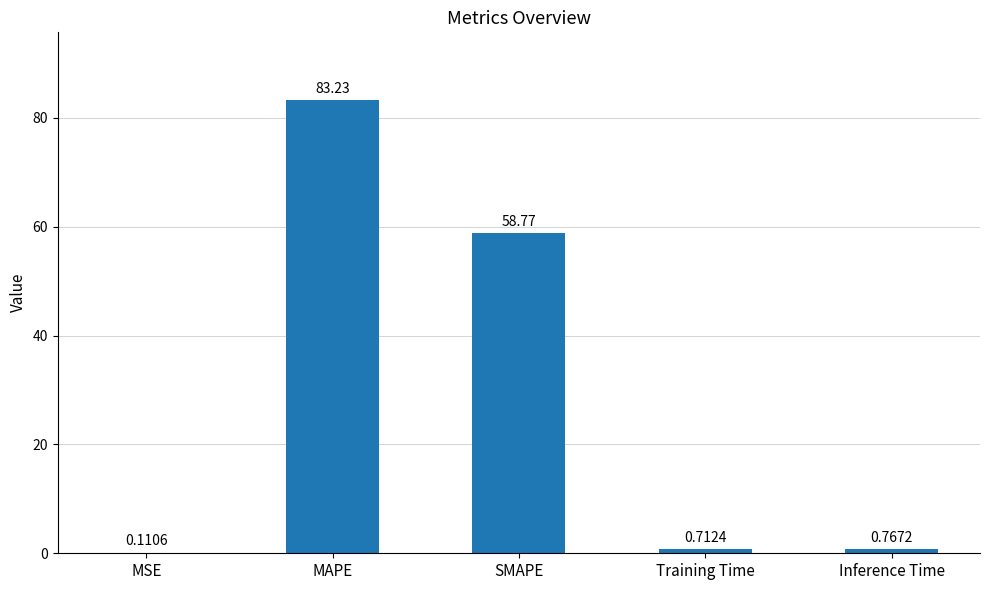

Which label corresponds to the largest value in the chart?

MAPE